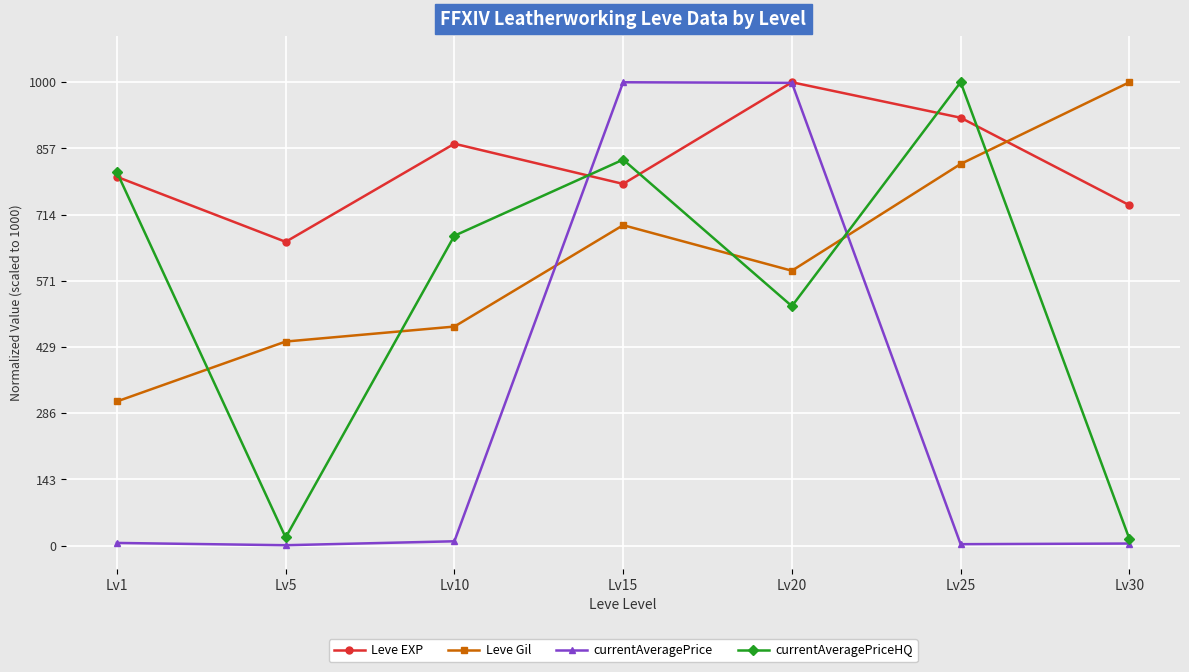

Which series has the widest spread of values?

currentAveragePrice